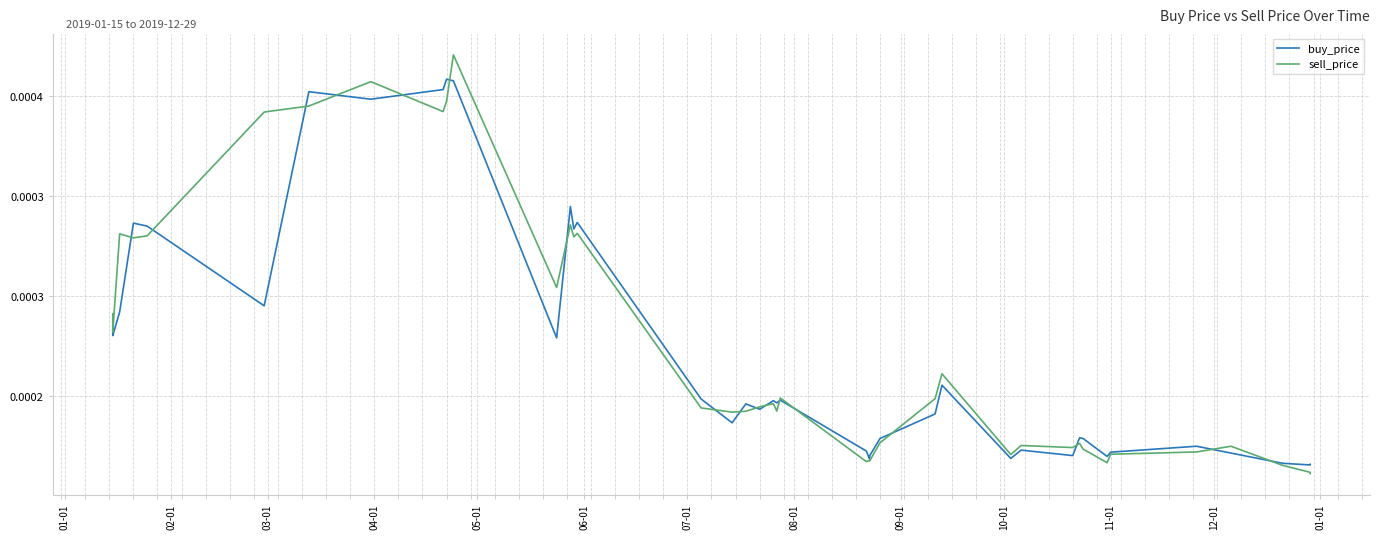

List the series in order of their peak value, highest first.

sell_price, buy_price